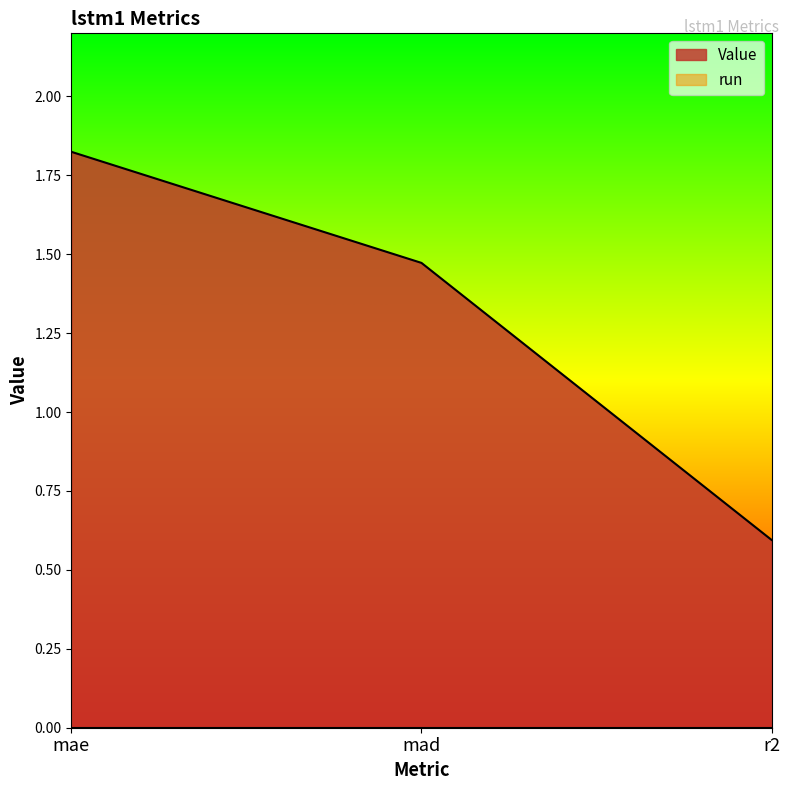

What is the average value?

1.3